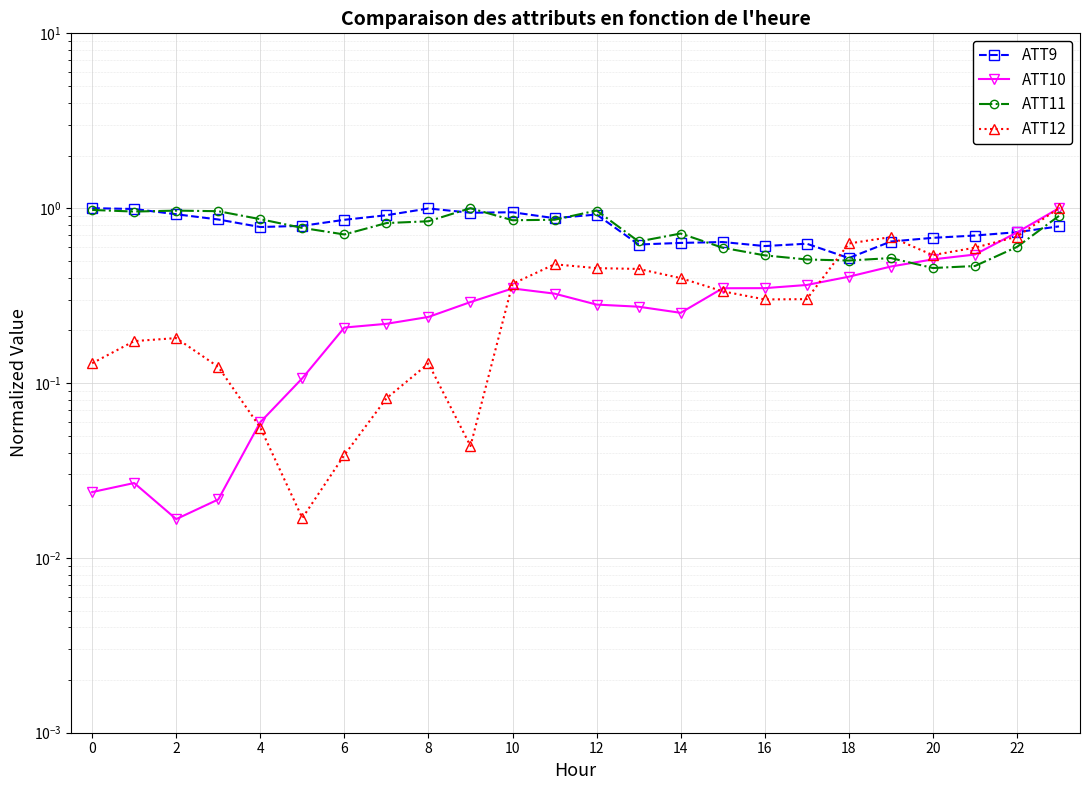

What is the sum of all ATT11 values?

18.0